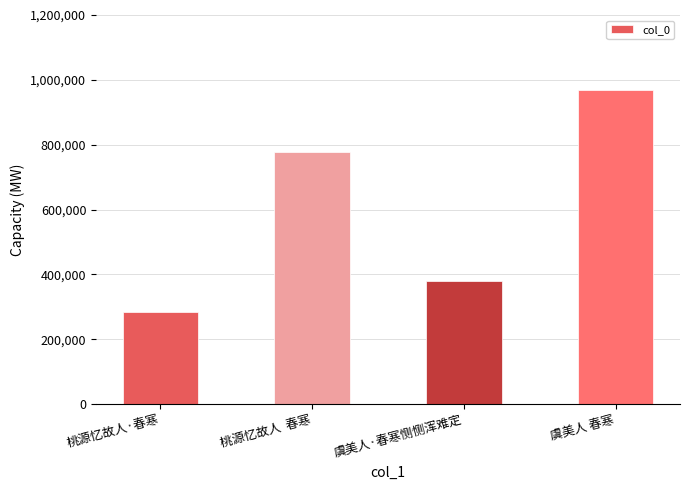

Count the values in the range 378174 to 967973.

3